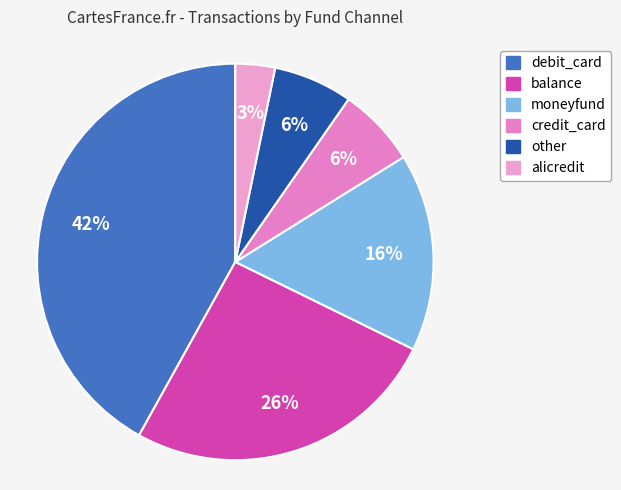

Is it true that credit_card is 6% of the pie?

True